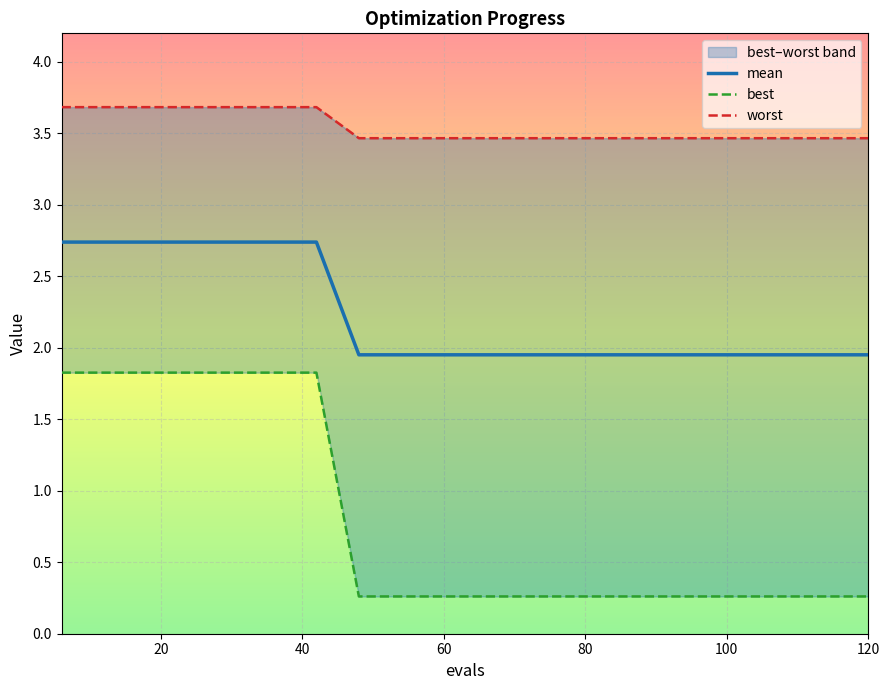

True or false: best and mean cross at least once.

False